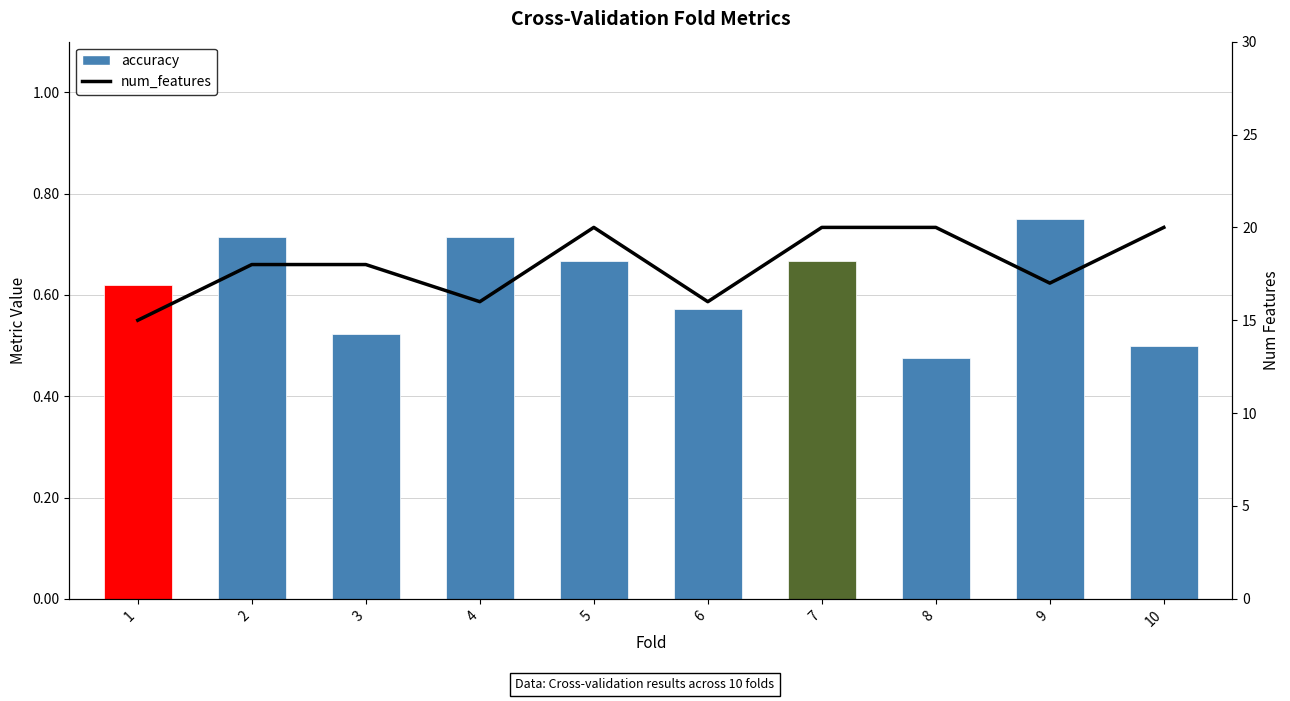

At how many categories does at least one series exceed 19?

4